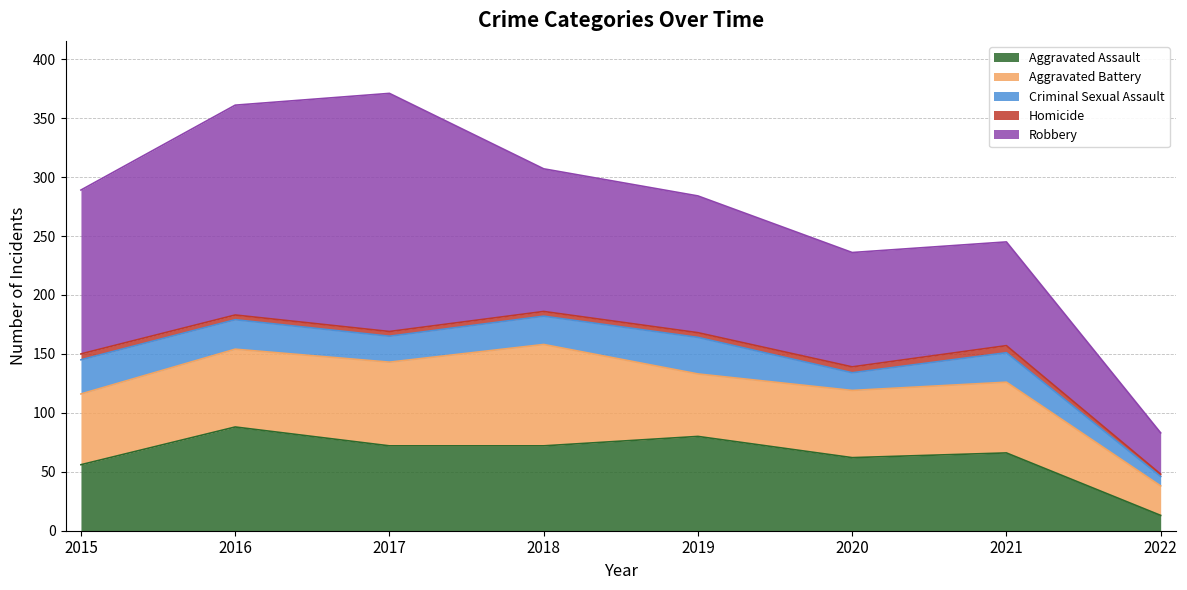

Reading left to right, transcribe all the data shown in this chart.

Aggravated Assault: 2015=56	2016=88	2017=72	2018=72	2019=80	2020=62	2021=66	2022=13
Aggravated Battery: 2015=60	2016=66	2017=71	2018=86	2019=53	2020=57	2021=60	2022=25
Criminal Sexual Assault: 2015=29	2016=25	2017=22	2018=24	2019=31	2020=15	2021=25	2022=8
Homicide: 2015=5	2016=4	2017=4	2018=4	2019=4	2020=5	2021=6	2022=2
Robbery: 2015=139	2016=178	2017=202	2018=121	2019=116	2020=97	2021=88	2022=35